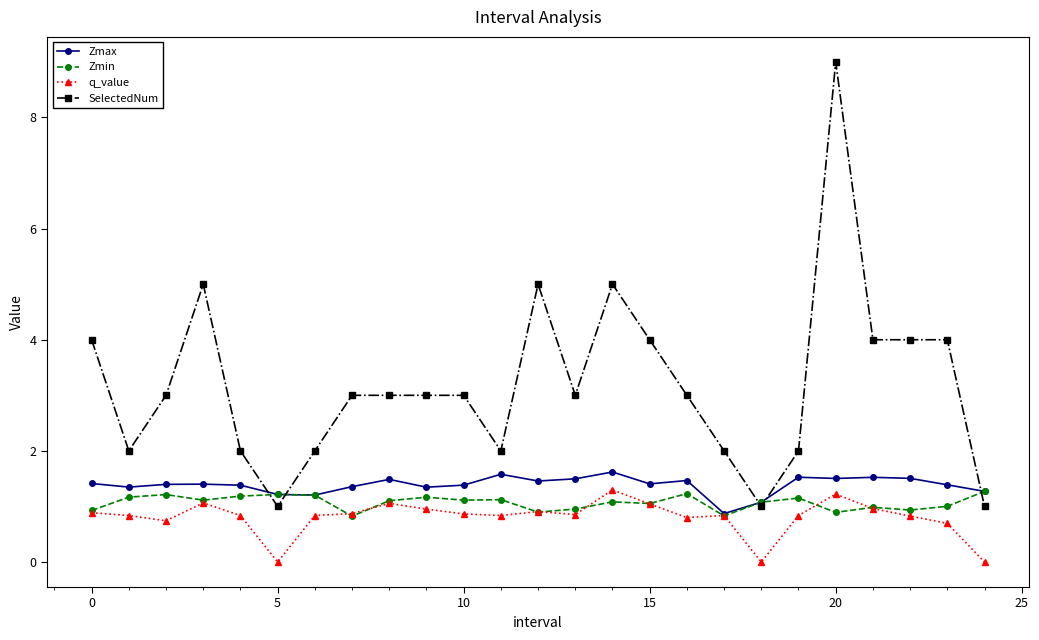

What is the value of the Zmax point at the 17th from the left?

1.5